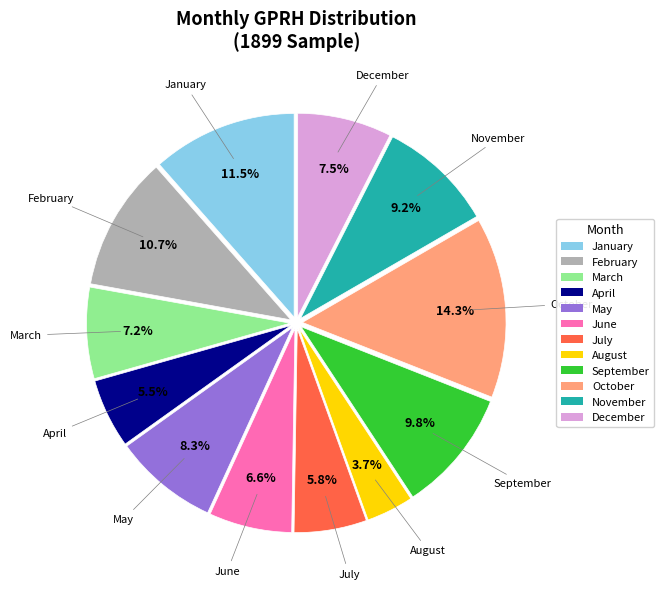

Combined, what portion of the pie is September and March?

17.0%